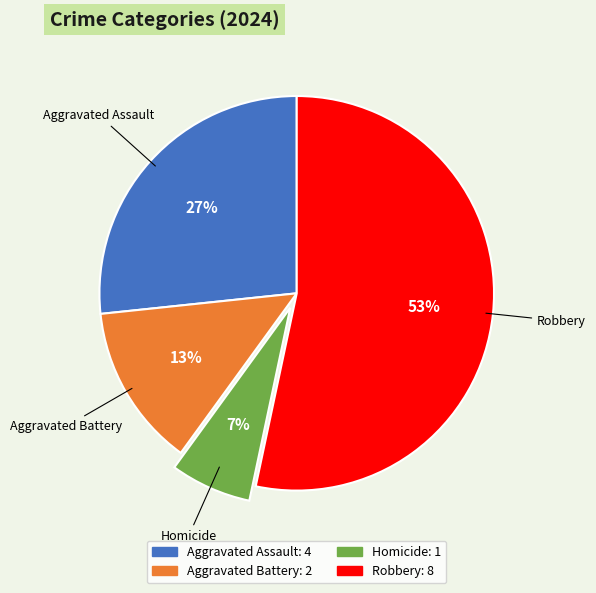

Which slice represents more than half of the pie?

Robbery